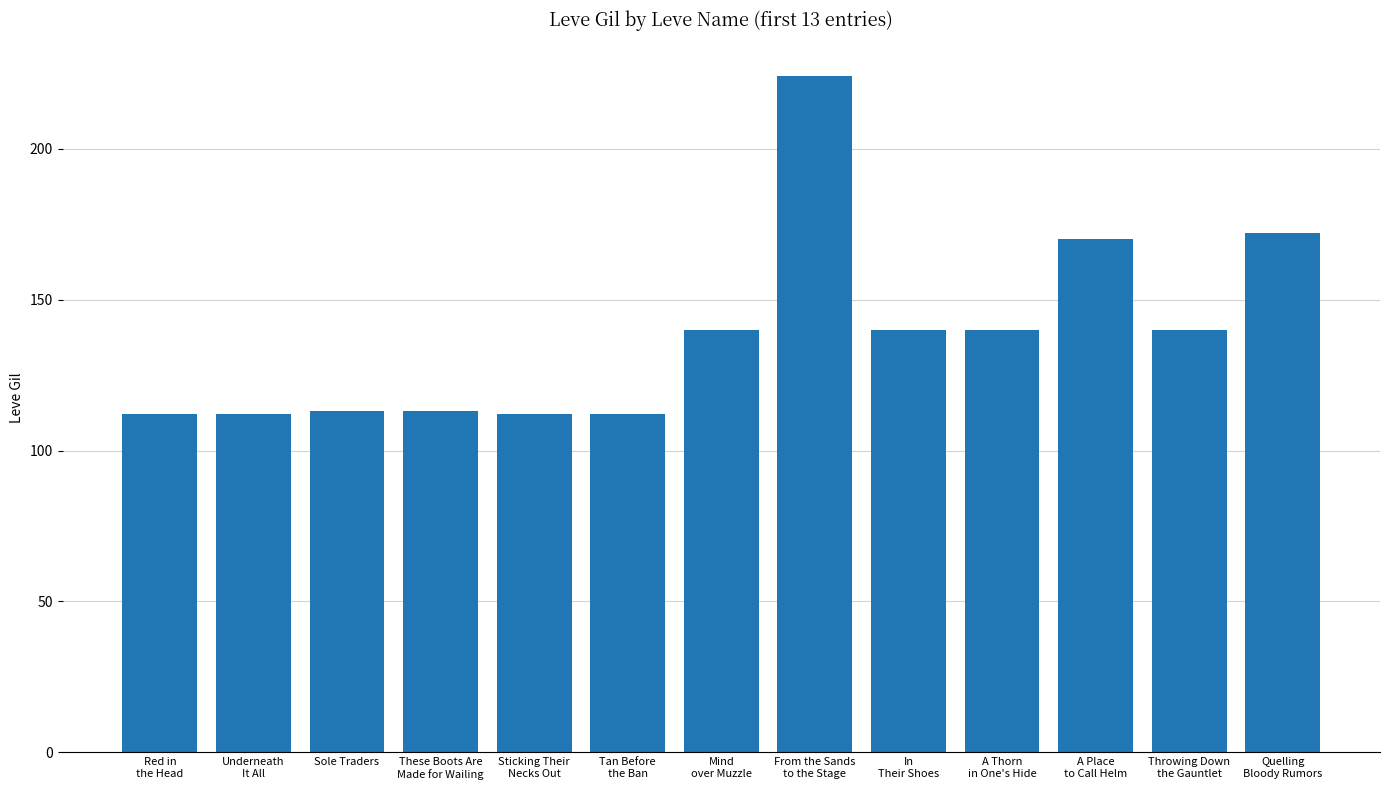

What is the greatest value displayed?

224